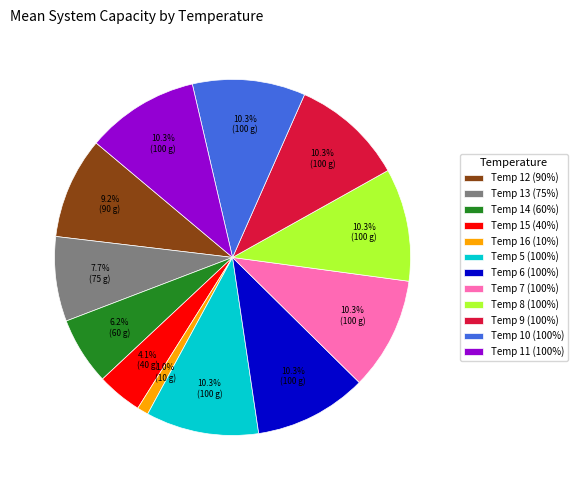

Does any single category account for the majority?

No